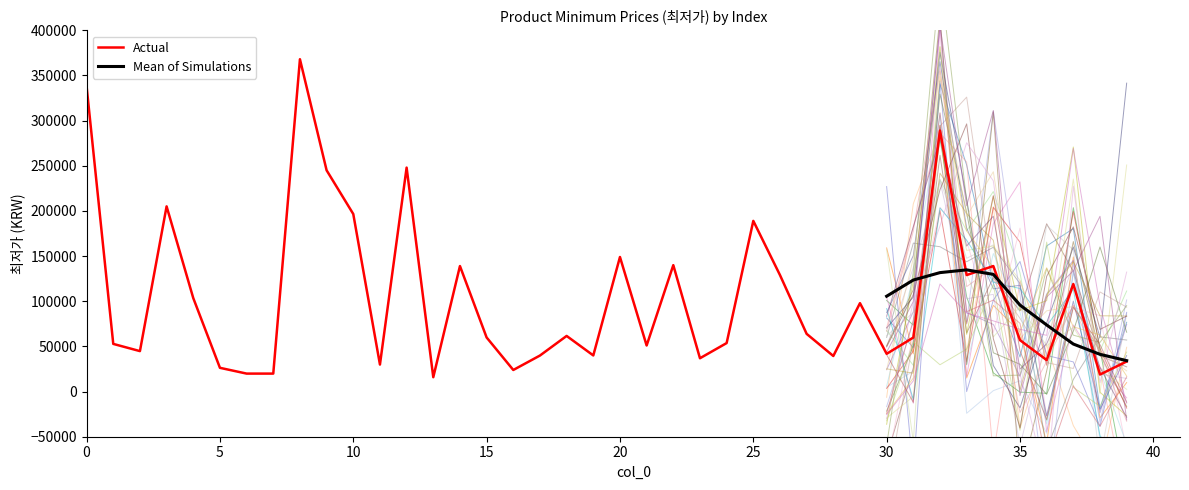

What is the minimum value for Actual?

15900